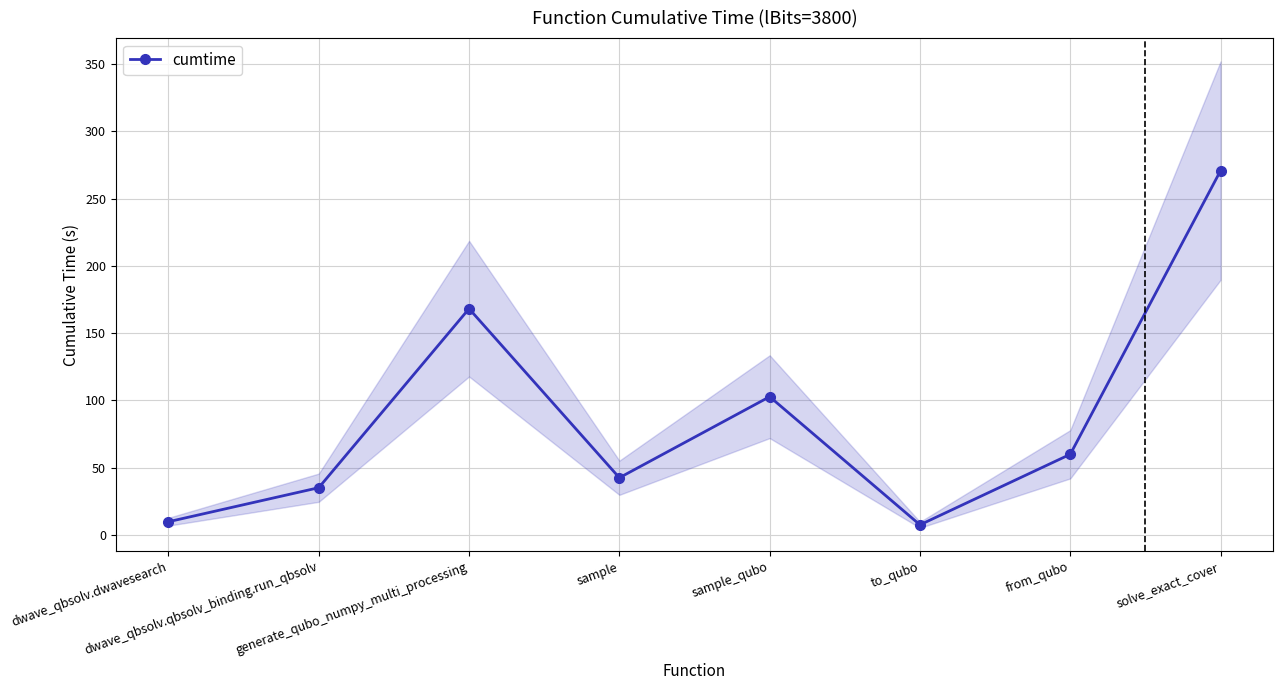

What is the change in value from dwave_qbsolv.qbsolv_binding.run_qbsolv to solve_exact_cover?

+235.9